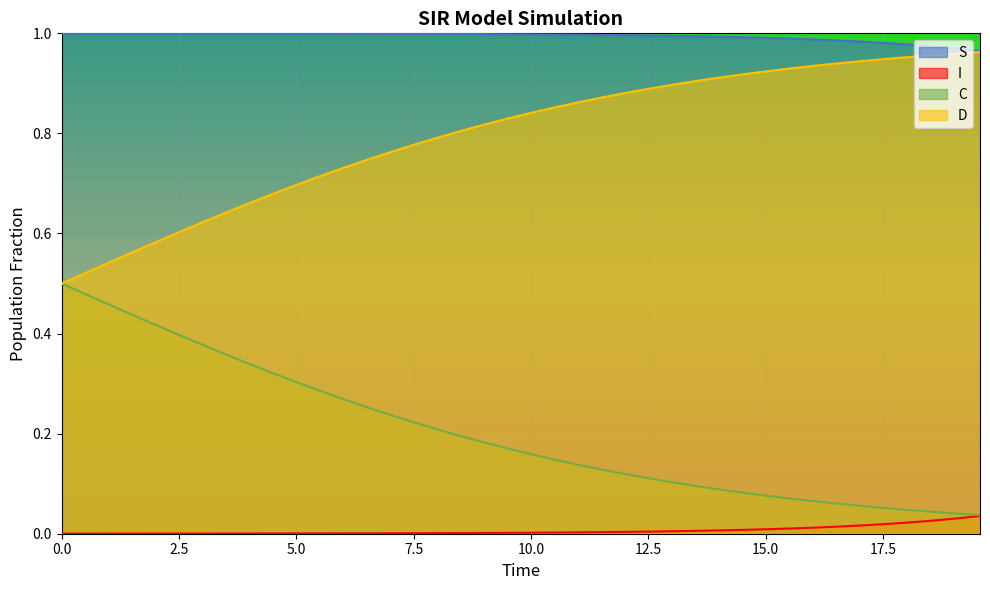

True or false: I and D cross at least once.

False